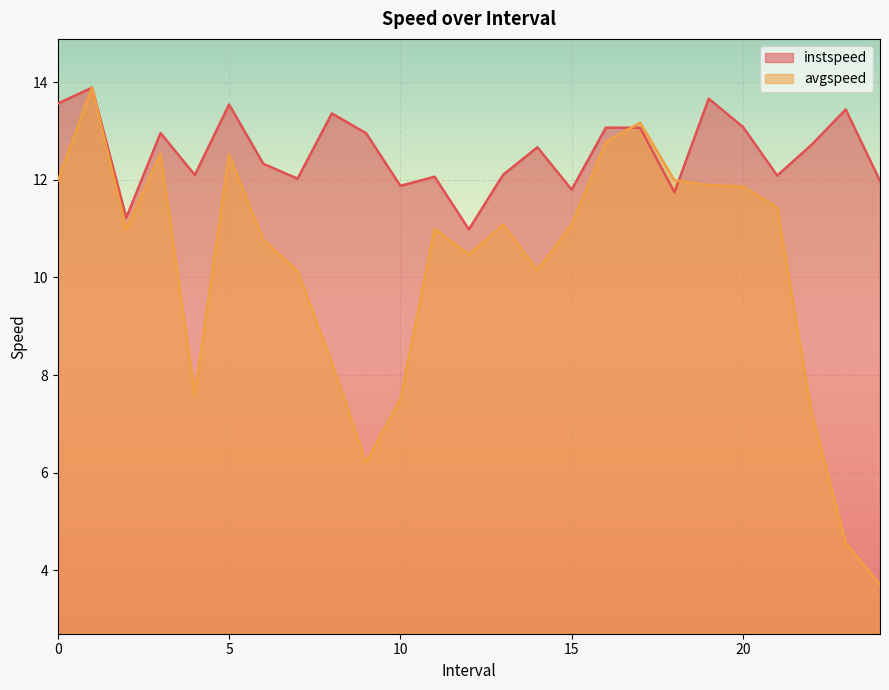

What is the sum of all avgspeed values?

254.8